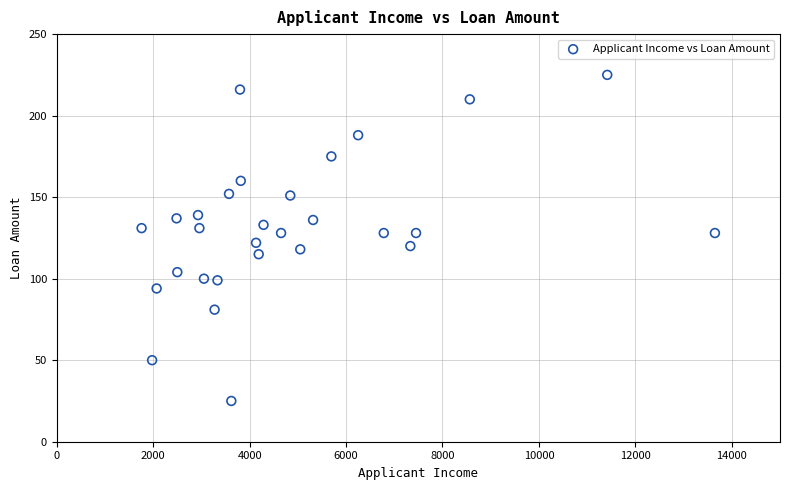

What is the range of Y values (max minus min)?

200